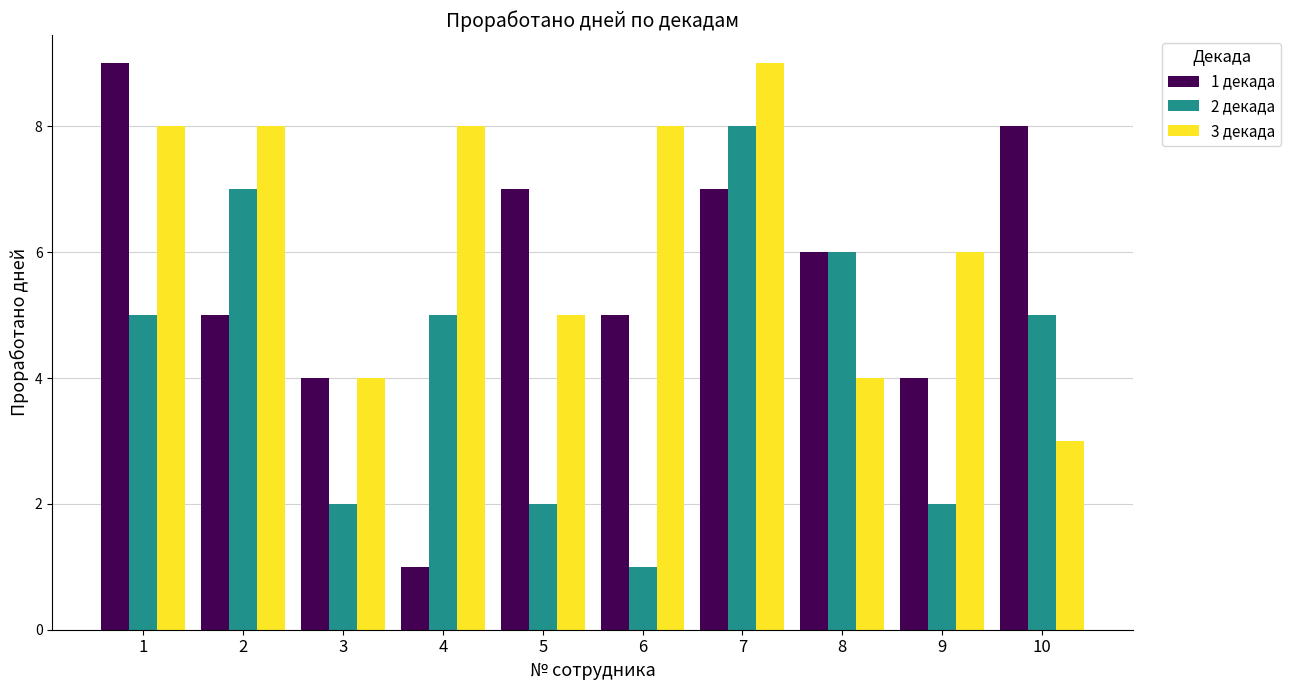

What is the maximum value shown in the chart?

9